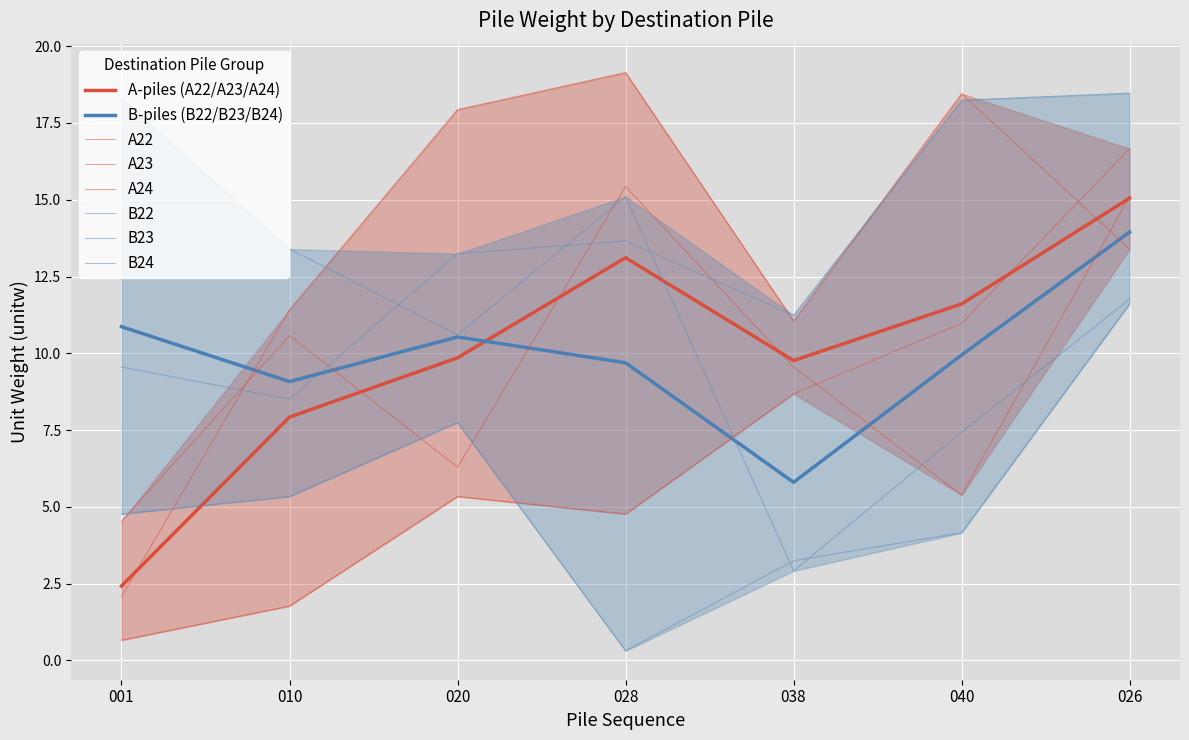

Reading right to left, transcribe all the data shown in this chart.

A22: 13.4	18.5	11.1	19.1	17.9	11.4	2.1
A23: 16.7	11.0	8.7	4.8	5.3	1.8	0.7
A24: 15.1	5.4	9.6	15.4	6.3	10.6	4.5
B22: 18.5	18.2	11.2	13.7	13.2	8.5	9.6
B23: 11.8	7.4	2.9	15.1	10.6	13.4	18.3
B24: 11.6	4.2	3.2	0.3	7.7	5.3	4.8